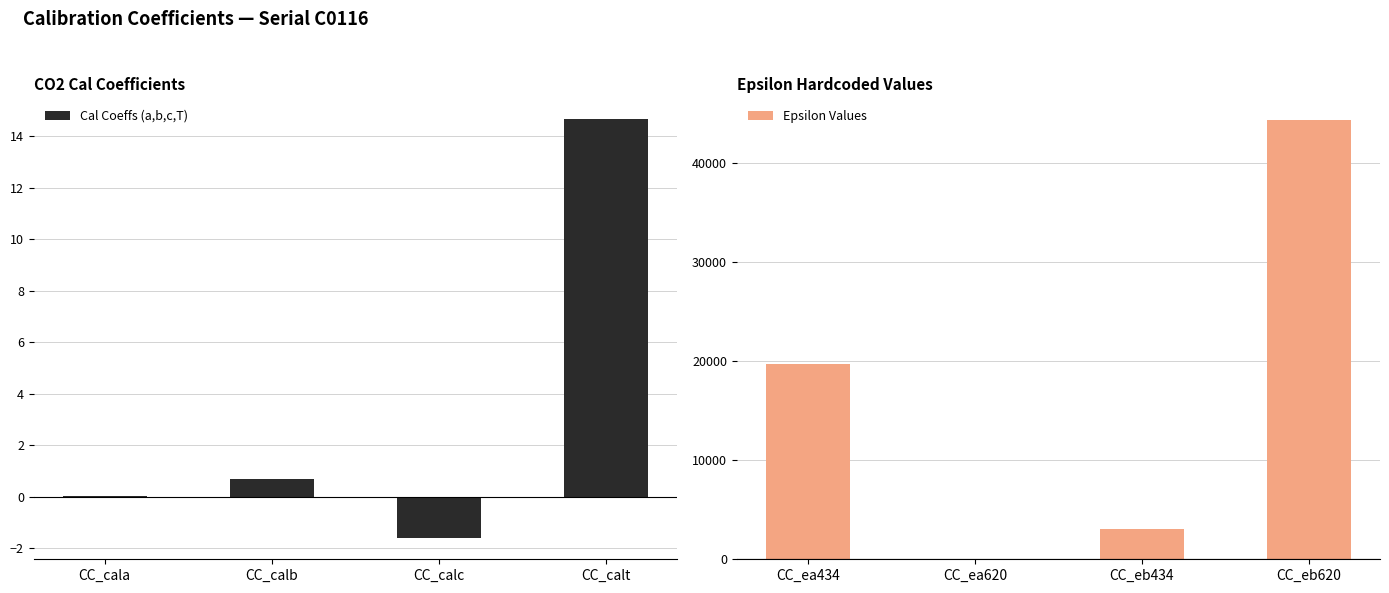

Where is Cal Coeffs (a,b,c,T) nearest to the value 6?

CC_calb